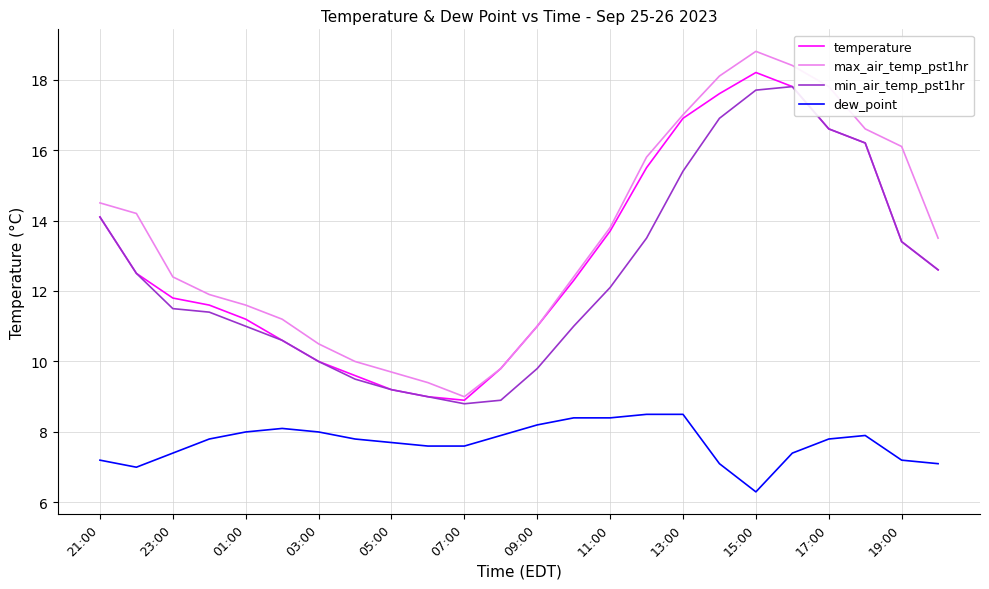

What is the greatest value displayed?

18.8